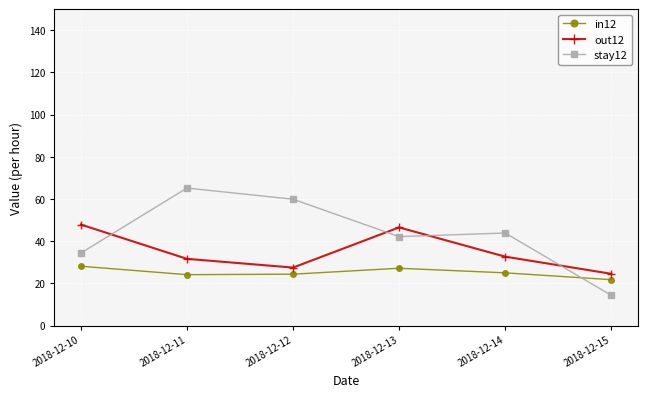

Where do stay12 and out12 first cross each other?

2018-12-10 and 2018-12-11